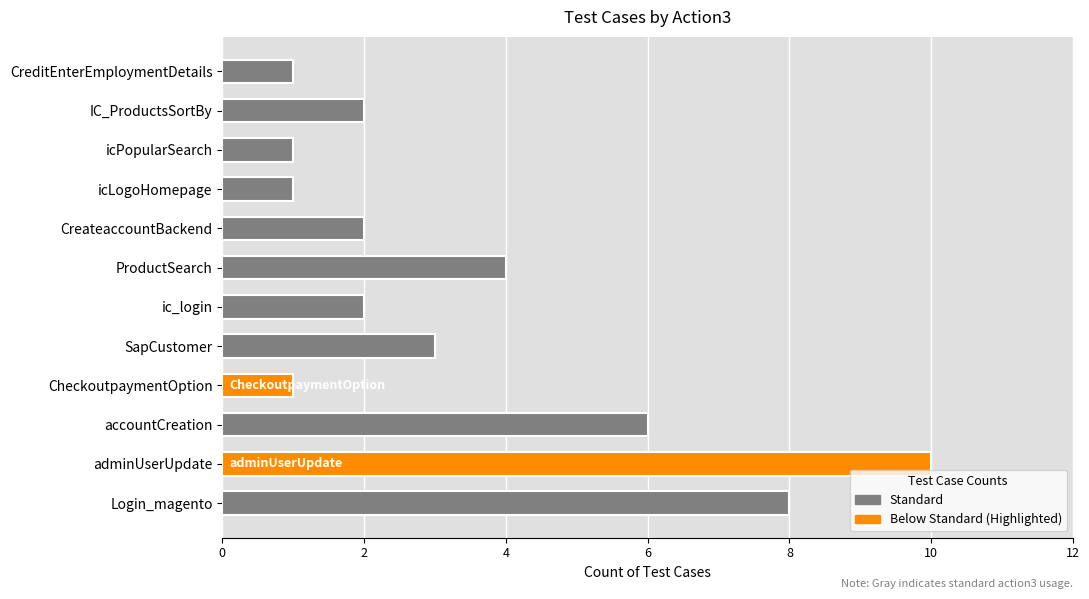

What is the ratio of the value at IC_ProductsSortBy to the value at accountCreation?

0.3